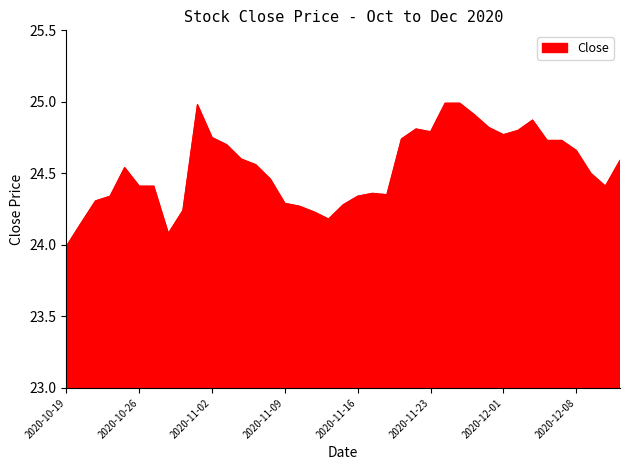

What is the maximum value shown in the chart?

25.0